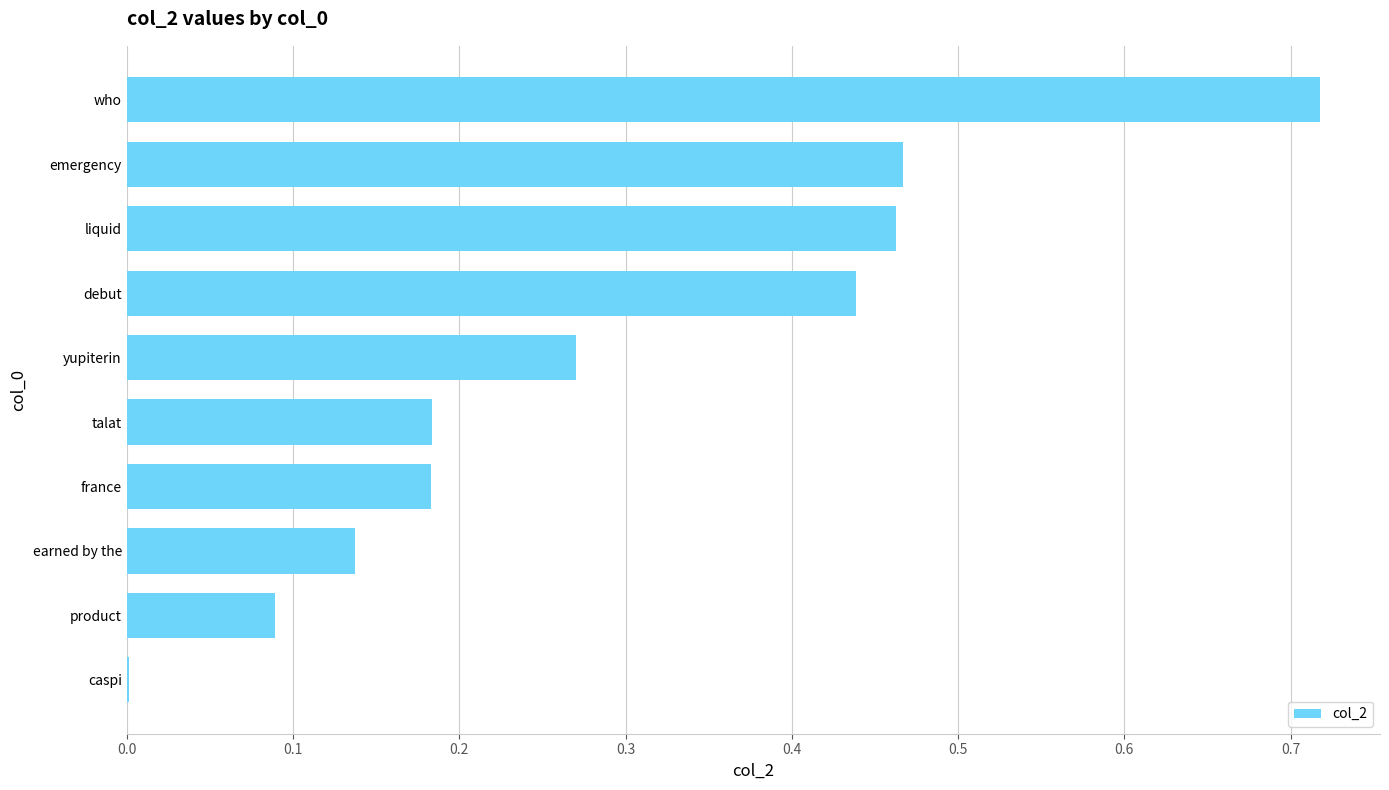

At which category does the chart reach its peak across all series?

who